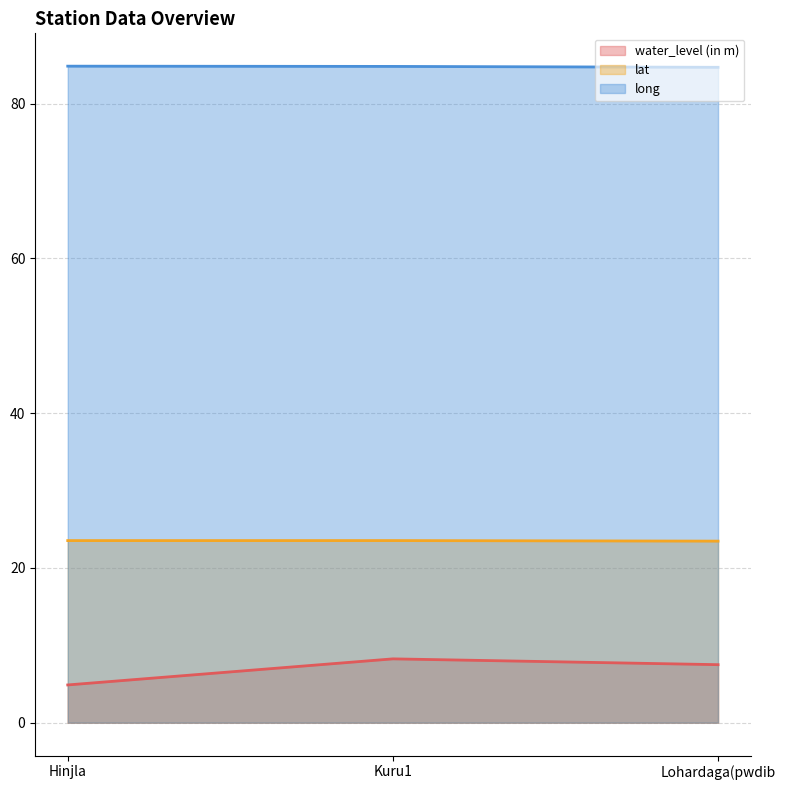

At which label is long closest to 84?

Lohardaga(pwdib